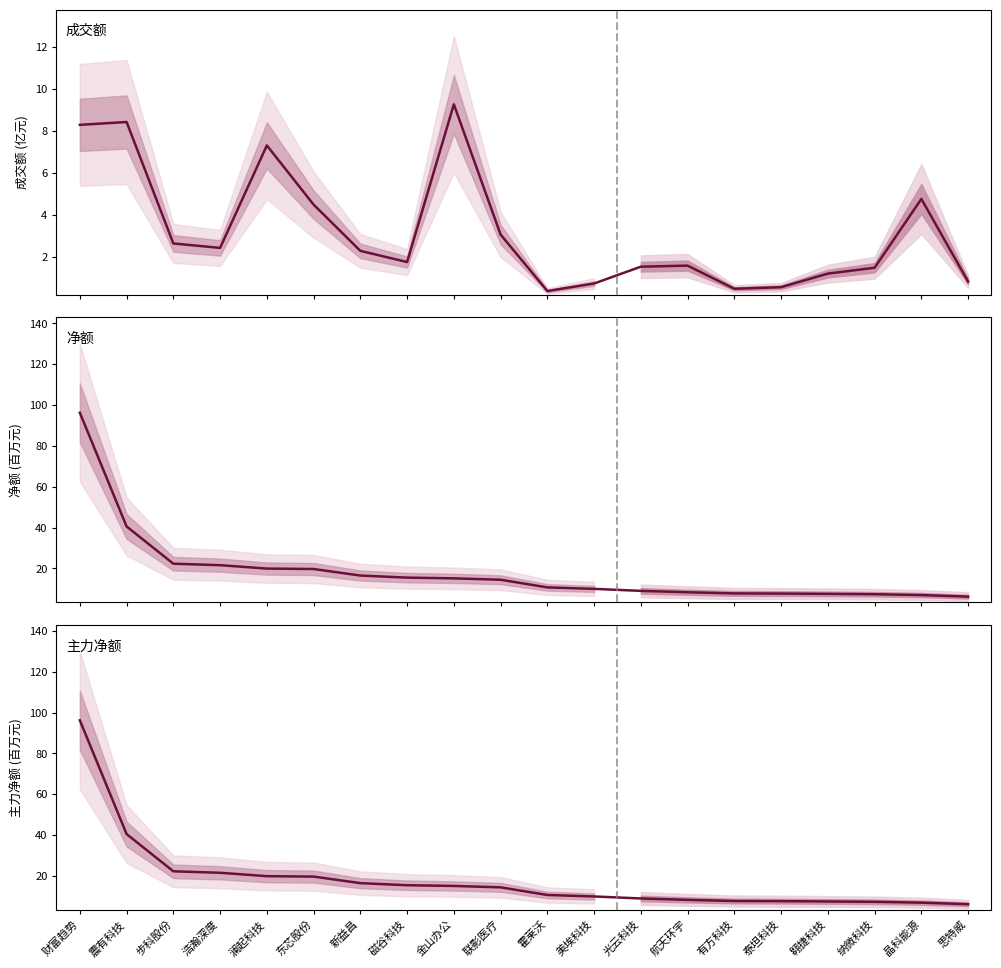

What is the label of the 13th point from the left?

光云科技